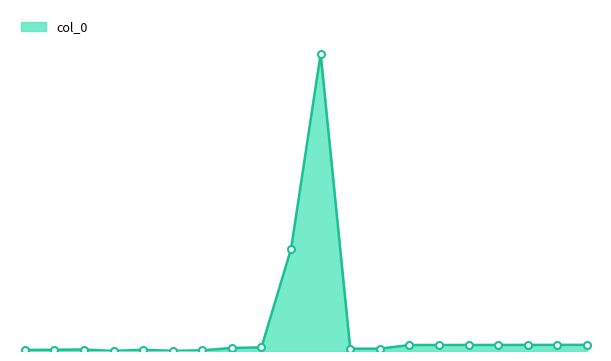

Is this an area chart (filled region under the line)?

Yes